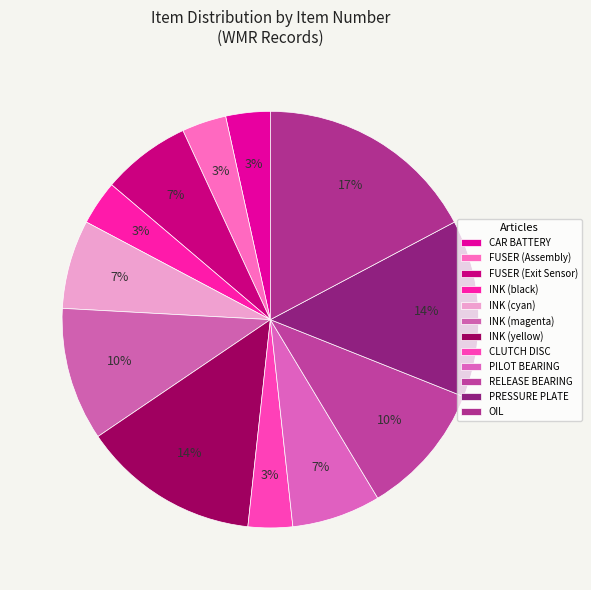

What percentage do PILOT BEARING and OIL together represent?

24.1%